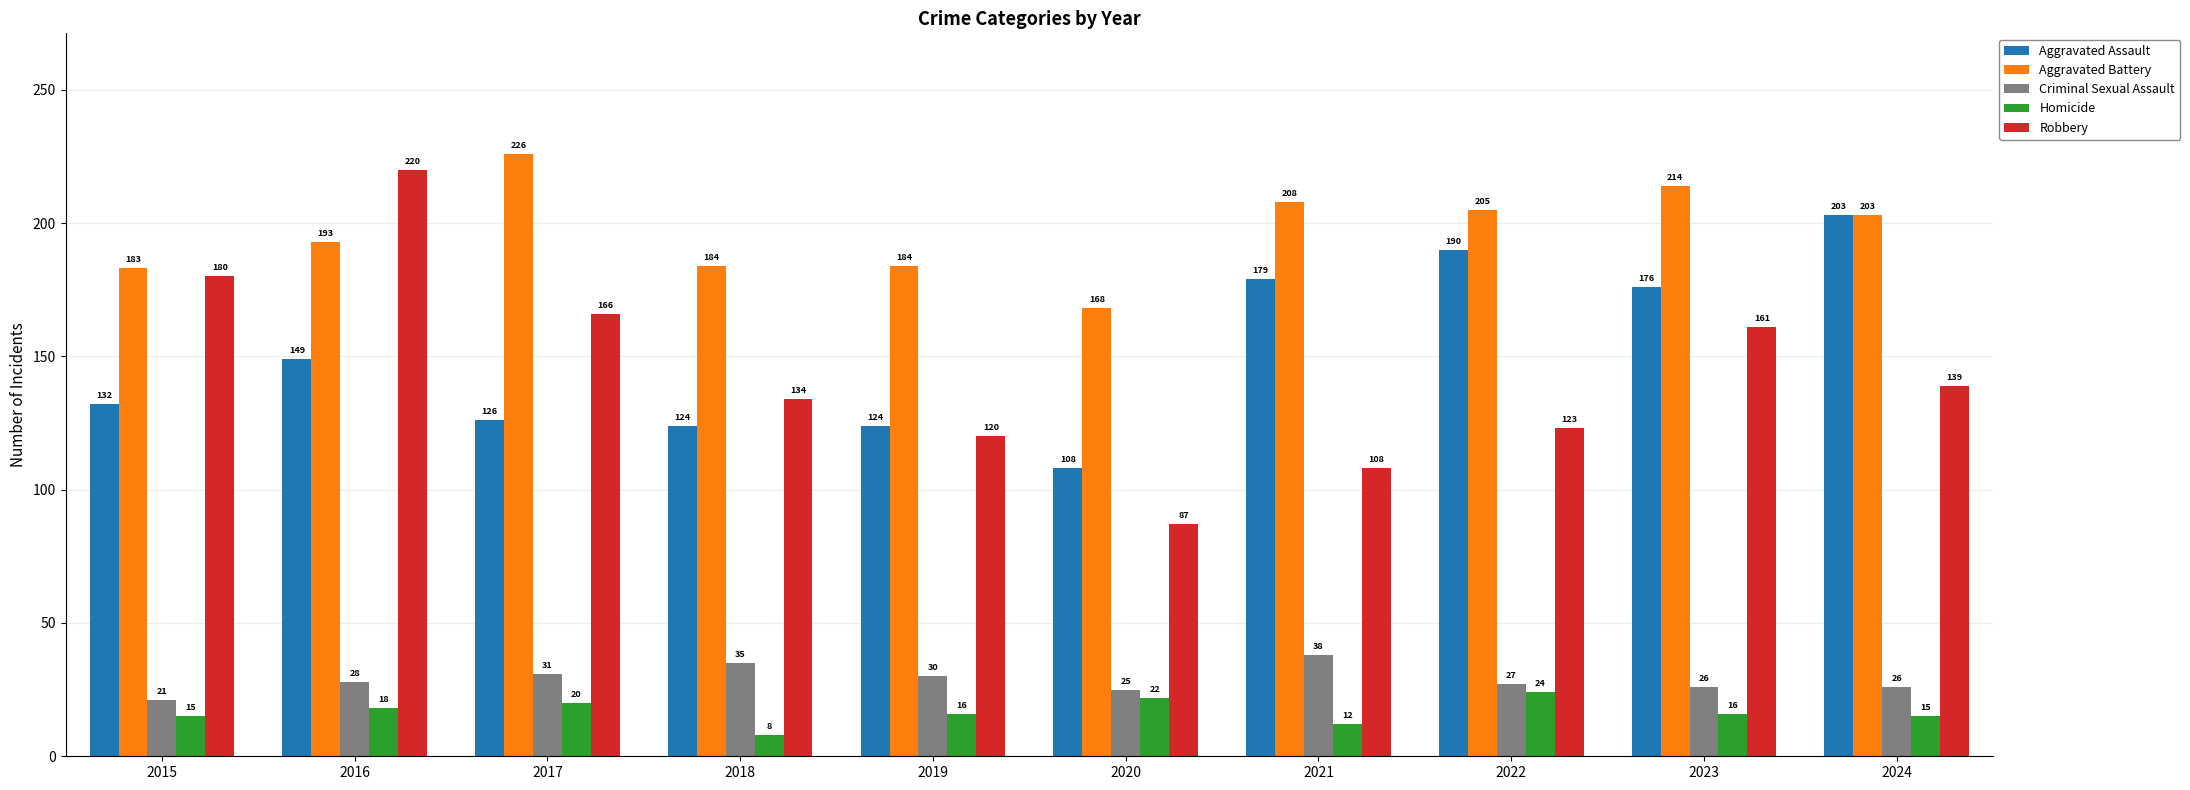

Read the Aggravated Assault value at 2024.

203